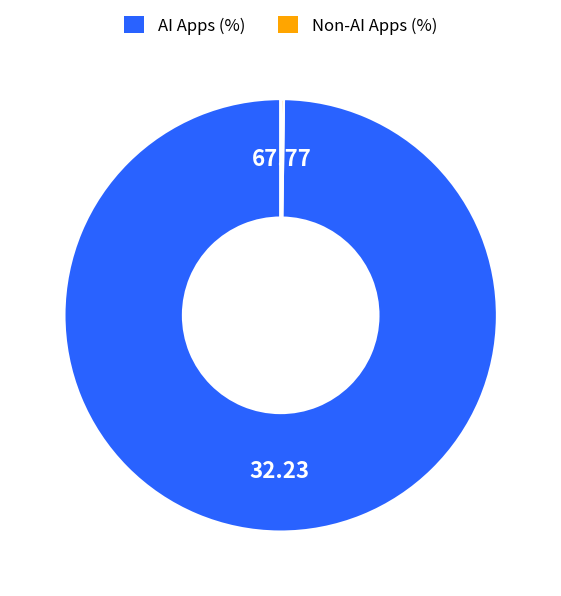

Which category has the biggest portion of the pie?

AI Apps (%)